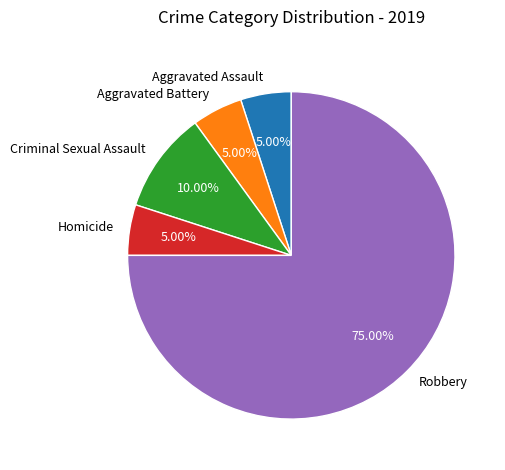

To the nearest percent, what is the difference between the Aggravated Battery and Robbery slice percentages?

70%